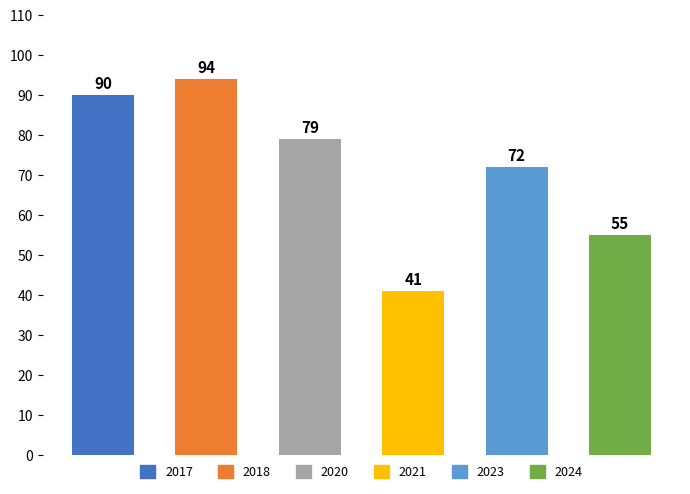

What is the value of the 5th bar from the left?

72